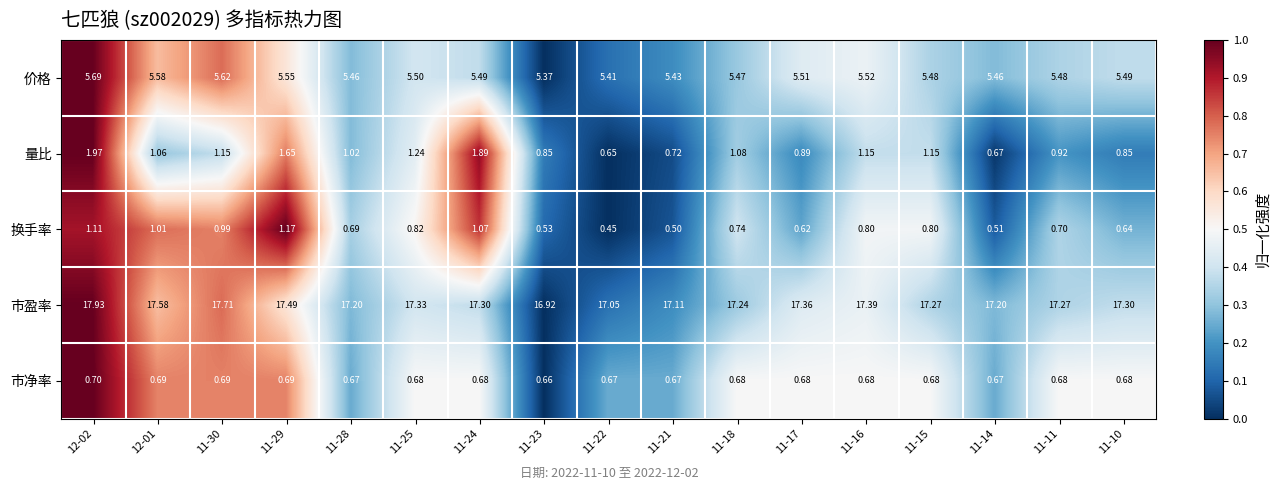

What is the spread (max minus min) of values at 11-14?

16.7